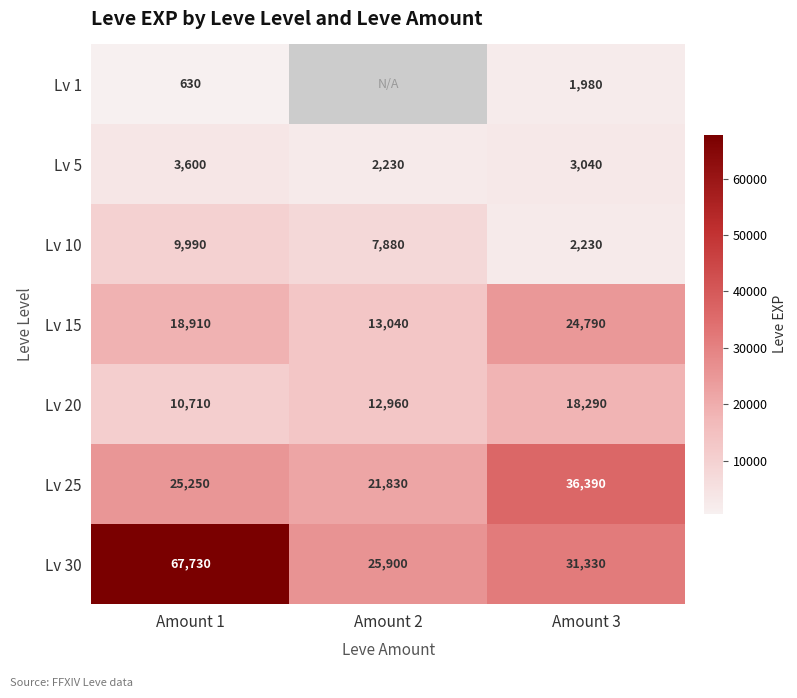

What is the difference between the maximum and minimum values in the Lv 5 series?

1370